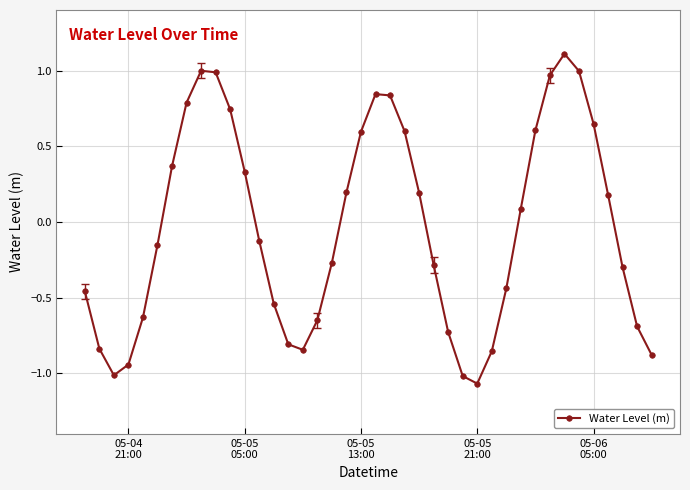

What is the value of the 26th point from the left?

-0.7